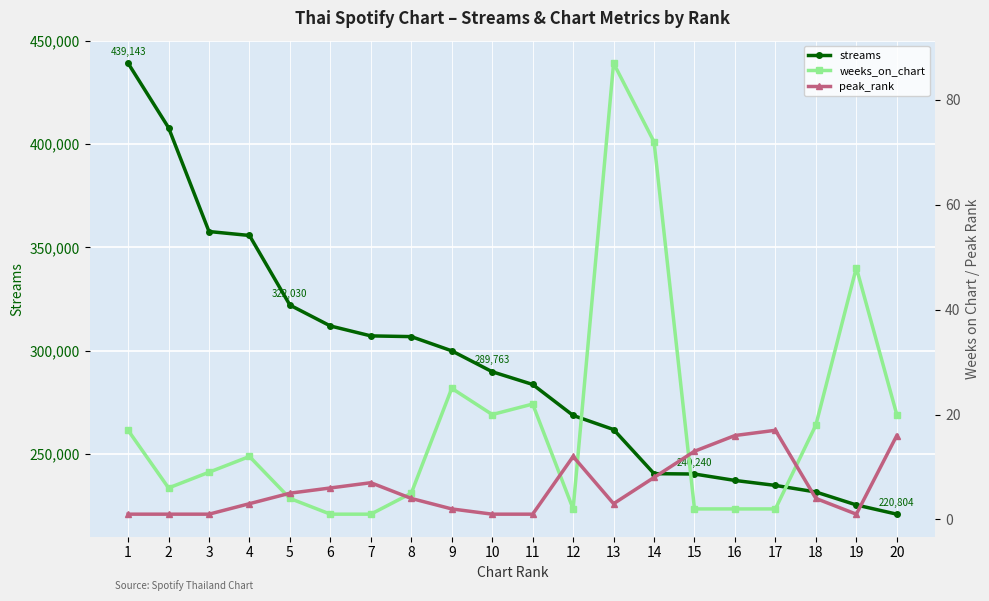

Which category has the highest value across all series?

1